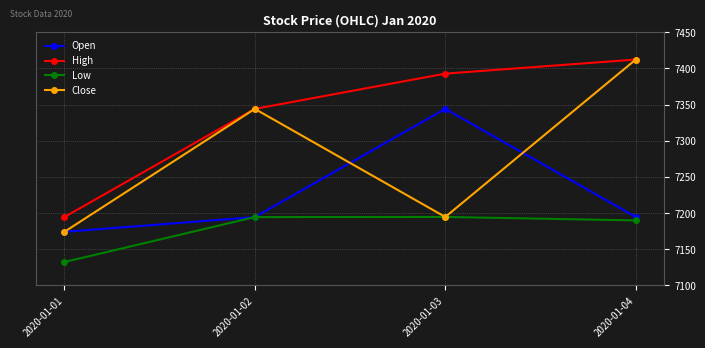

True or false: High and Low intersect in this chart.

False